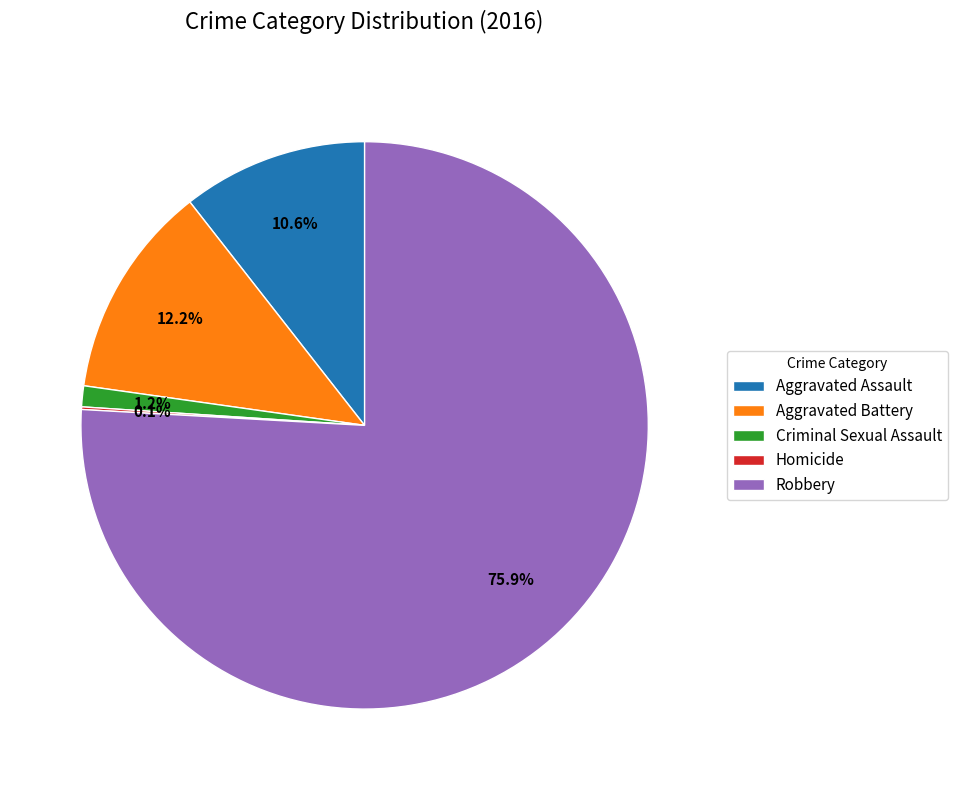

Which category has the biggest portion of the pie?

Robbery